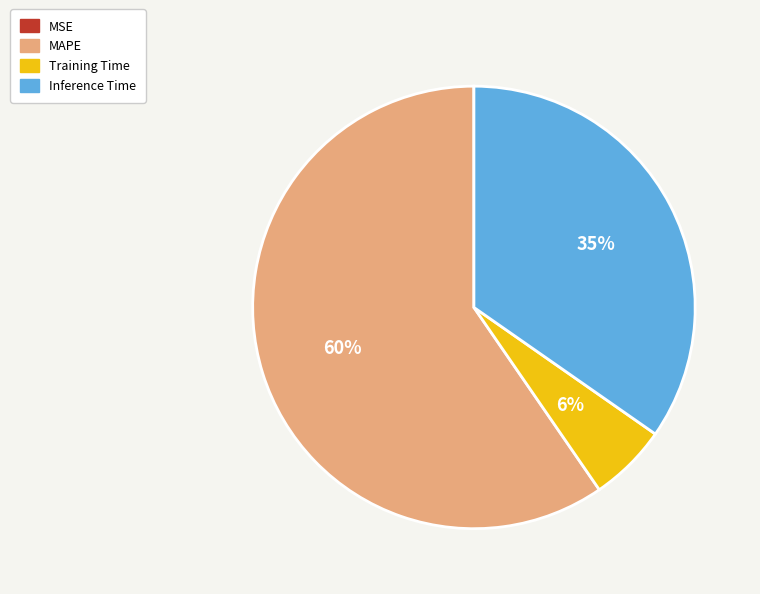

Approximately how many times larger is the value at MAPE compared to Inference Time?

1.7